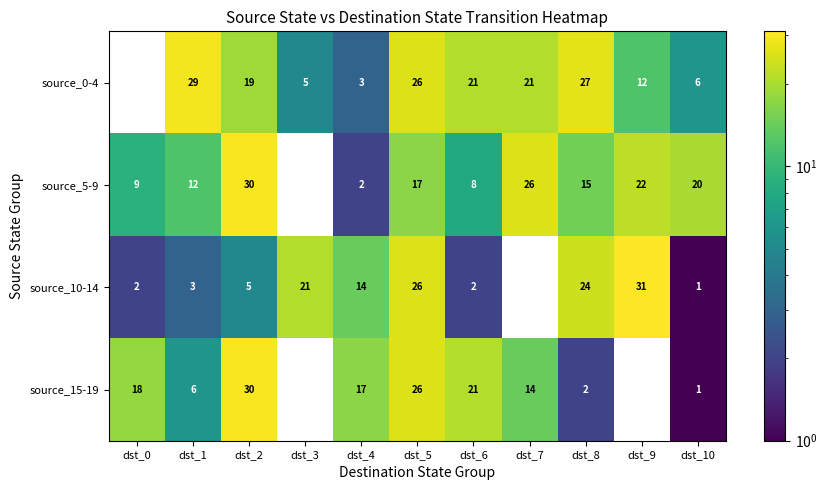

Which series has the widest spread of values?

source_10-14